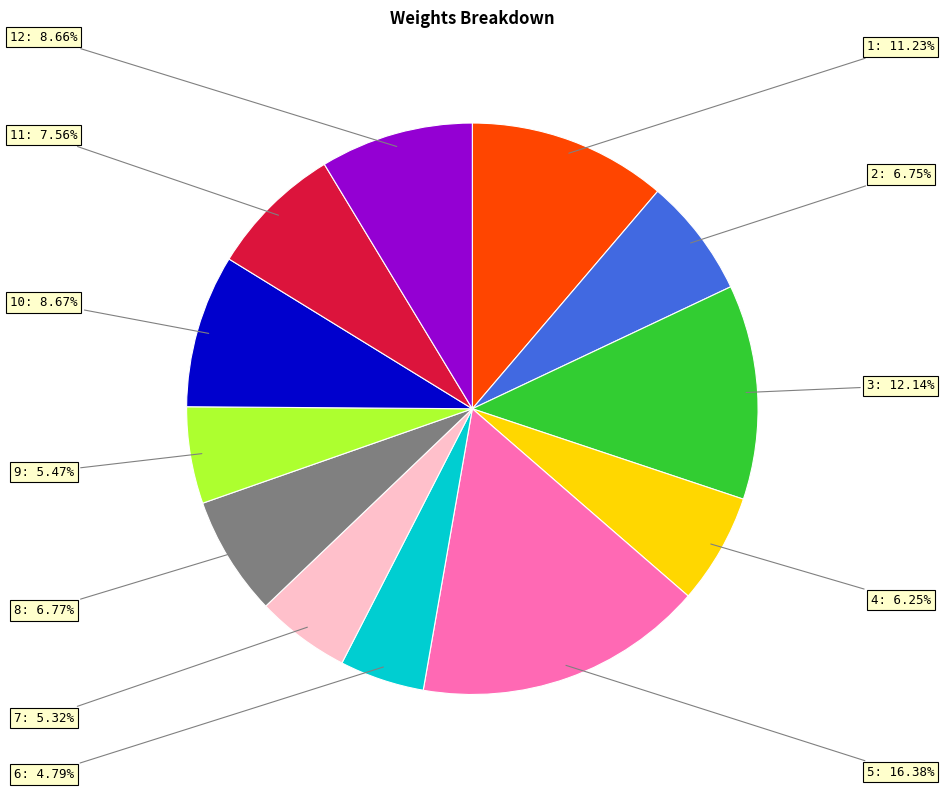

Is there a majority slice in this chart?

No